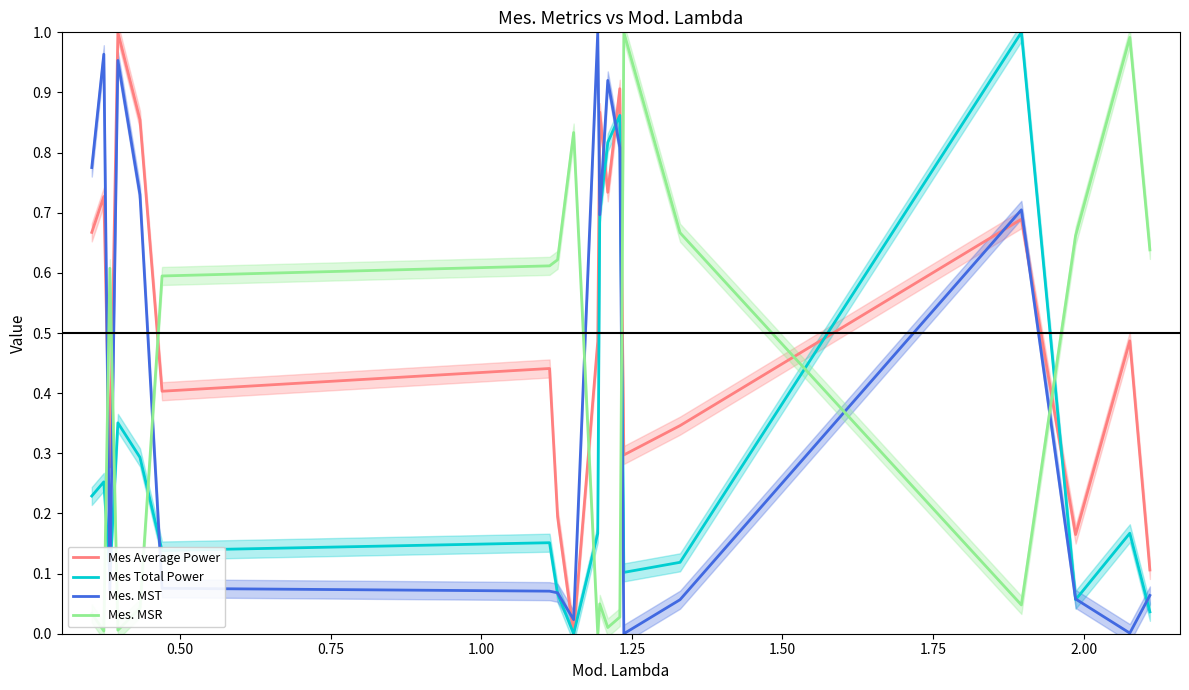

True or false: Mes Total Power has more than 2 interior local peaks.

True